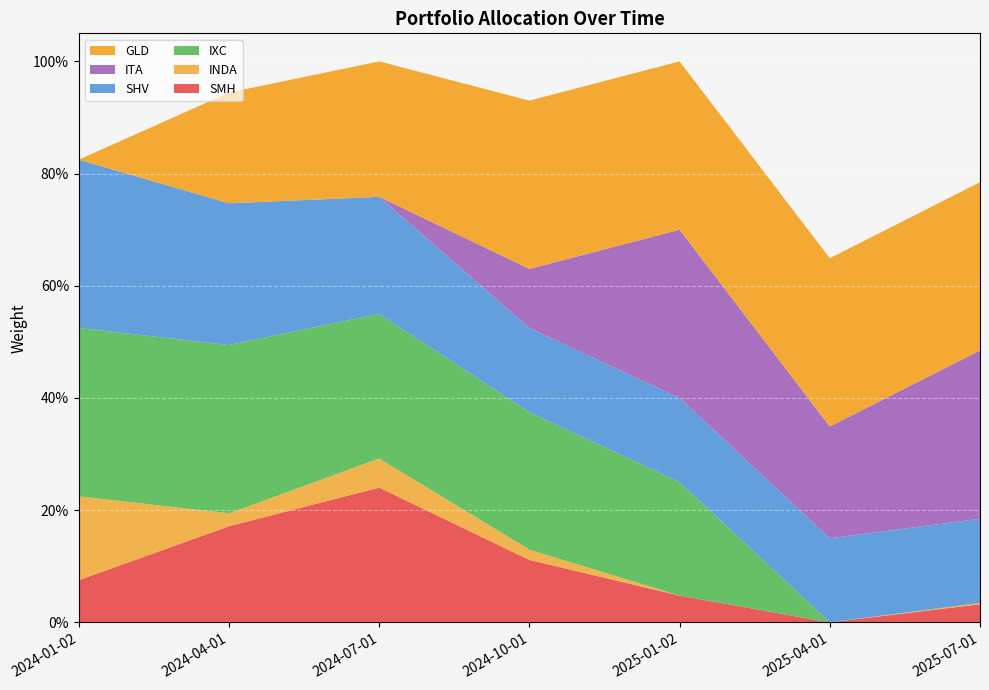

Reading left to right, what are all the values shown in this chart?

SMH: 2024-01-02=0.1	2024-04-01=0.2	2024-07-01=0.2	2024-10-01=0.1	2025-01-02=0.0	2025-04-01=0.0	2025-07-01=0.0
INDA: 2024-01-02=0.1	2024-04-01=0.0	2024-07-01=0.1	2024-10-01=0.0	2025-01-02=0.0	2025-04-01=0.0	2025-07-01=0.0
IXC: 2024-01-02=0.3	2024-04-01=0.3	2024-07-01=0.3	2024-10-01=0.2	2025-01-02=0.2	2025-04-01=0.0	2025-07-01=0.0
SHV: 2024-01-02=0.3	2024-04-01=0.3	2024-07-01=0.2	2024-10-01=0.1	2025-01-02=0.1	2025-04-01=0.1	2025-07-01=0.1
ITA: 2024-01-02=0.0	2024-04-01=0.0	2024-07-01=0.0	2024-10-01=0.1	2025-01-02=0.3	2025-04-01=0.2	2025-07-01=0.3
GLD: 2024-01-02=0.0	2024-04-01=0.2	2024-07-01=0.2	2024-10-01=0.3	2025-01-02=0.3	2025-04-01=0.3	2025-07-01=0.3